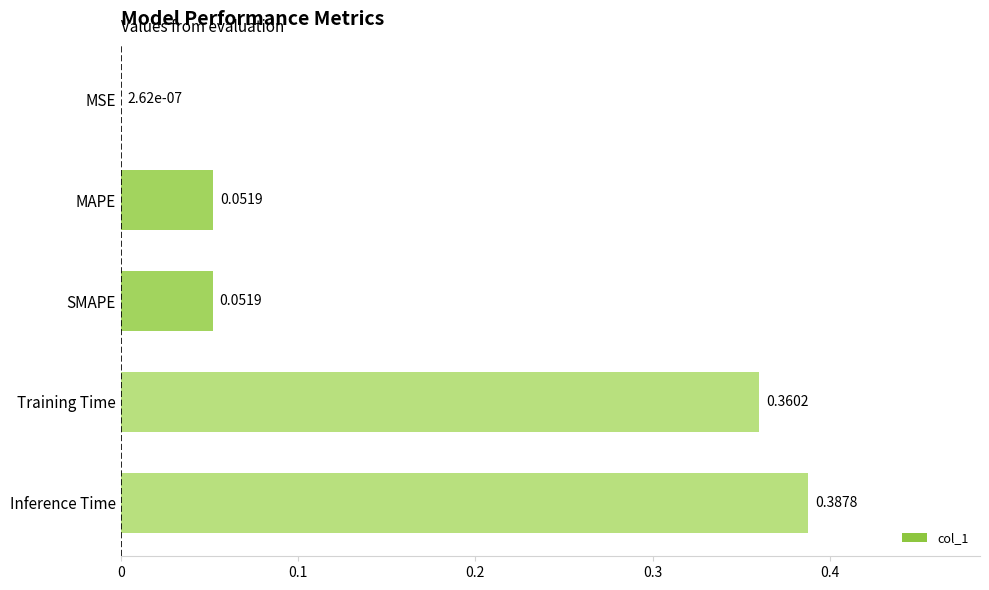

What is the change in value from SMAPE to Training Time?

+0.3